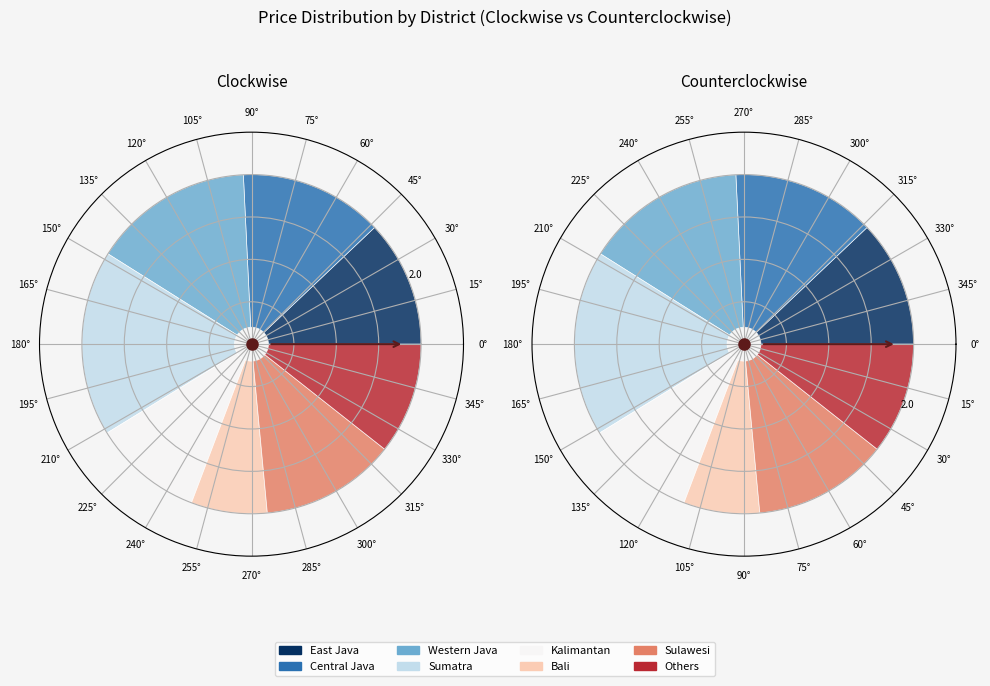

What percentage is the Western Java slice, to the nearest percent?

15%